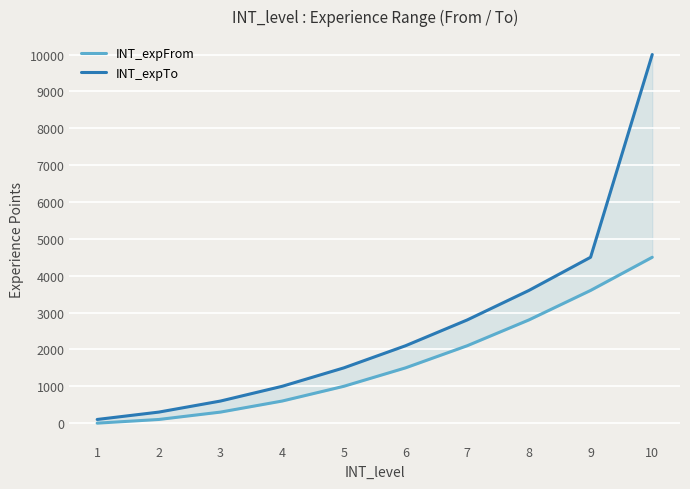

Where does the INT_expFrom series first go above 1500?

7